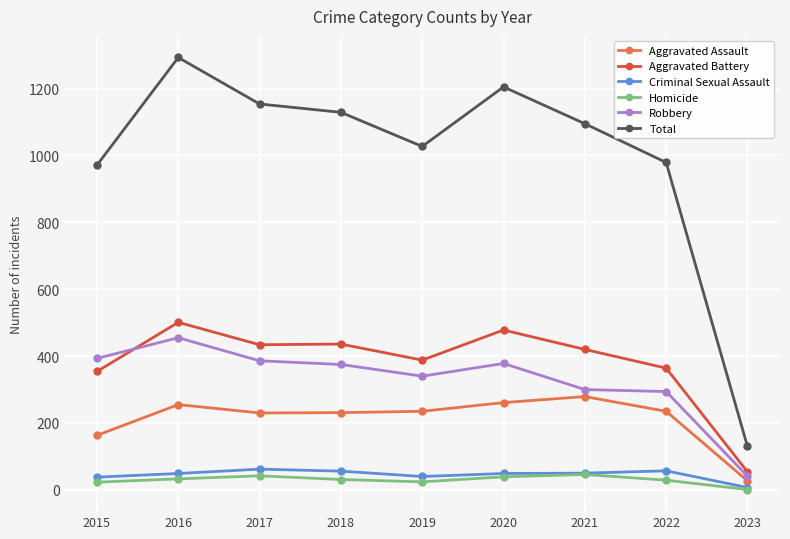

The value of Aggravated Battery at 2022 is 220. True or false?

False